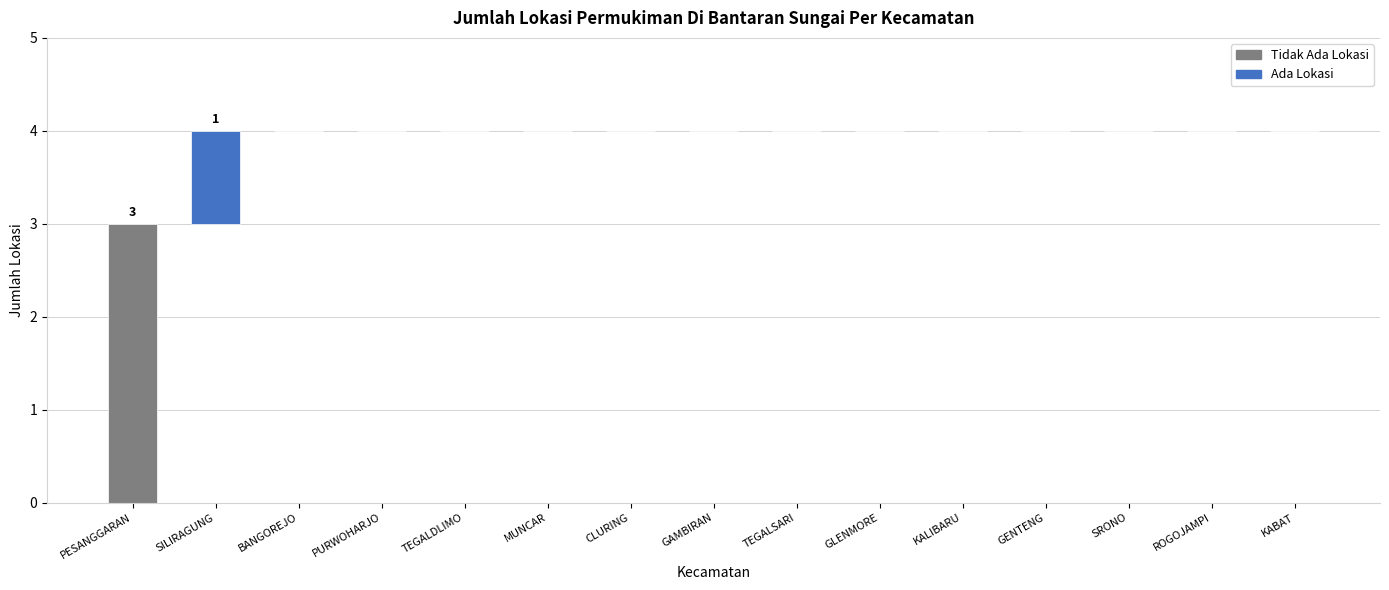

What is the difference between the maximum and minimum values?

3